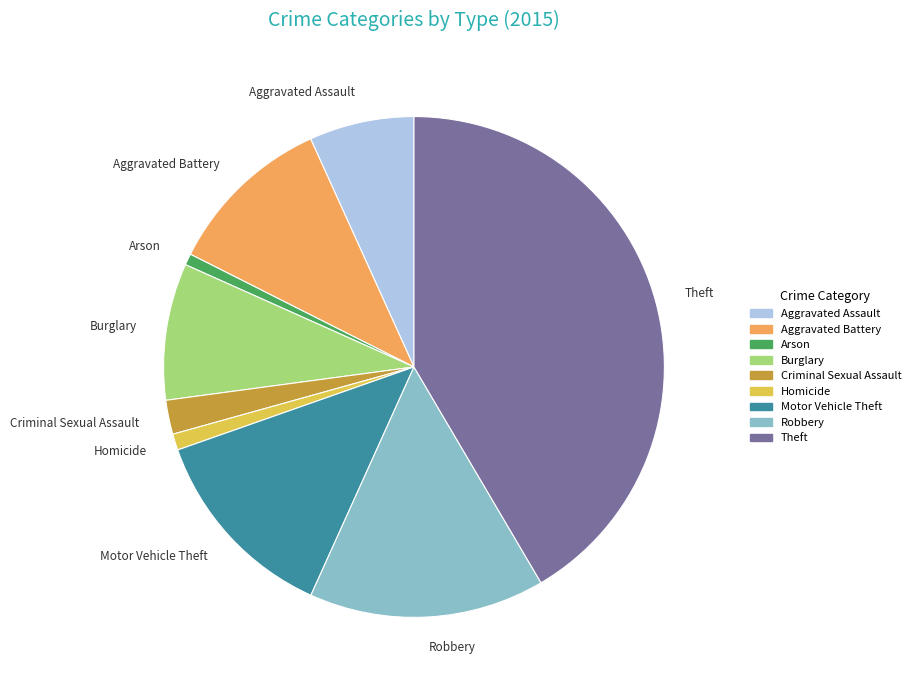

The Aggravated Battery slice represents 21% of the pie. True or false?

False